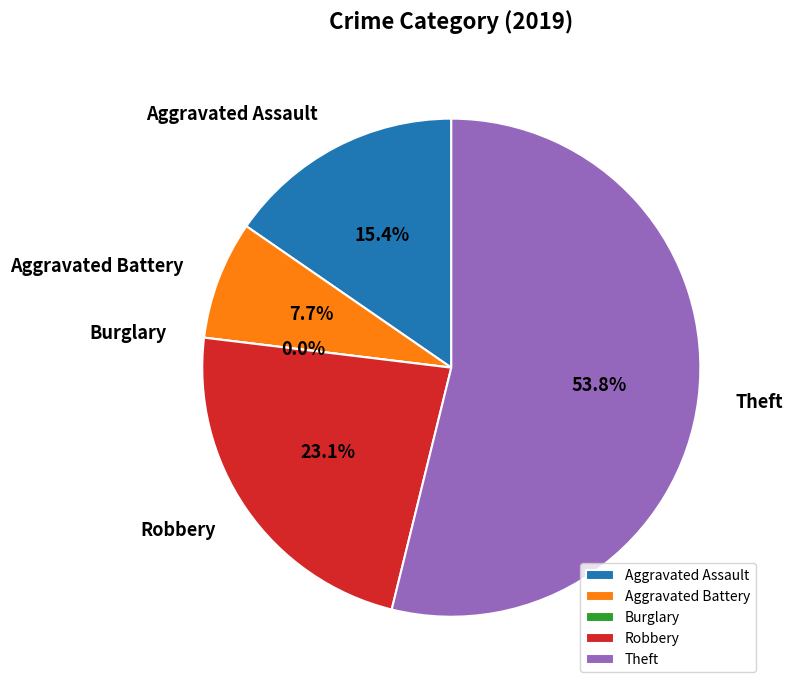

Does any single category account for the majority?

Yes